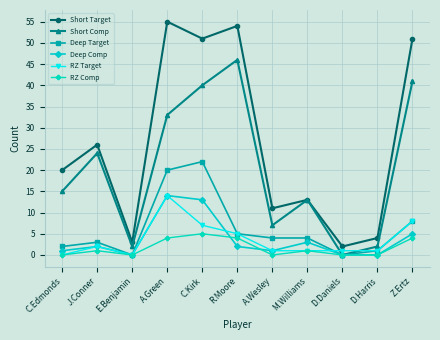

Is the value of Deep Target at Z.Ertz greater than the value of RZ Target at D.Daniels?

Yes